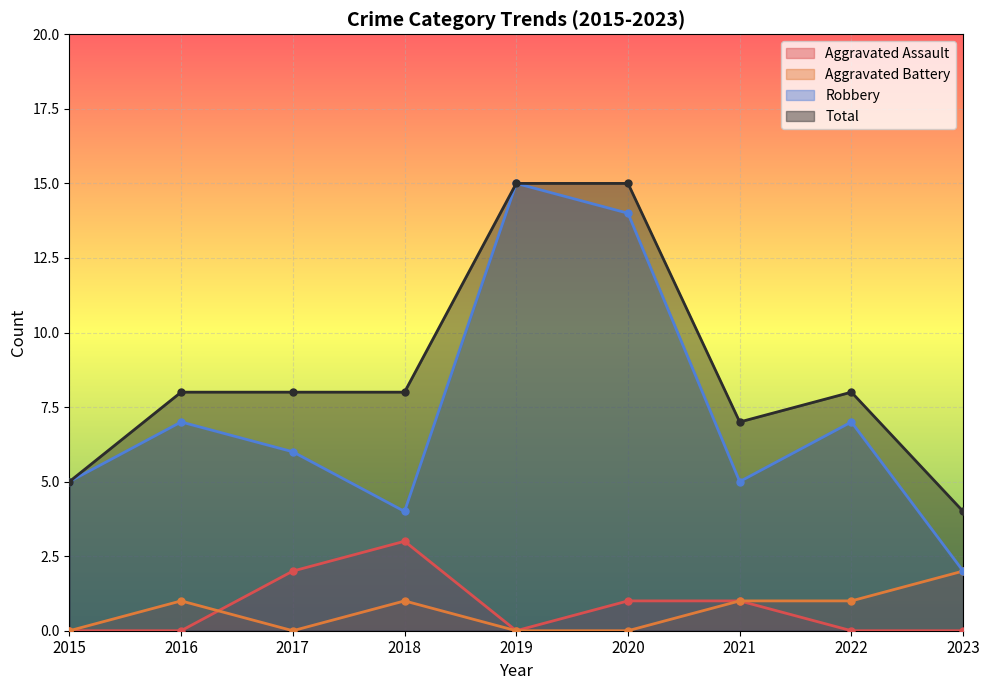

Which series has the widest spread of values?

Robbery